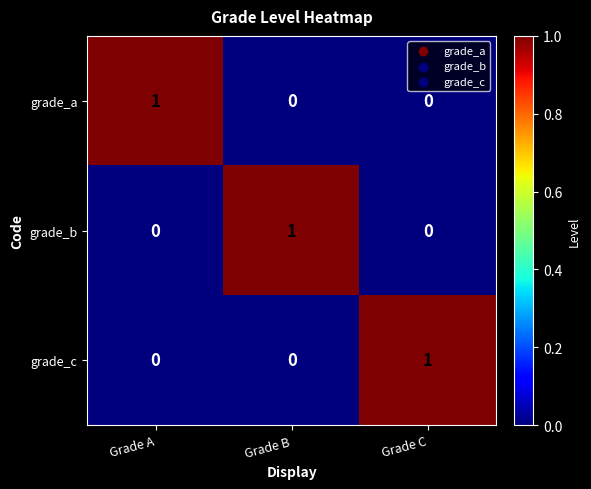

At how many categories does at least one series exceed 0?

3